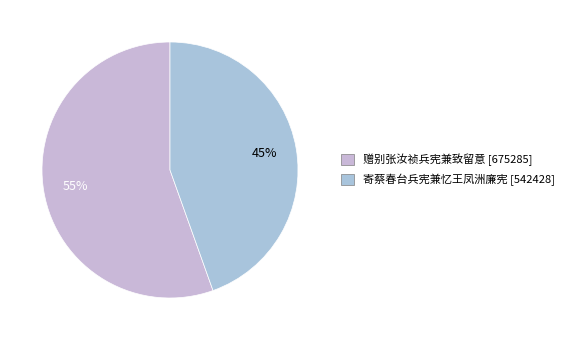

Combined, do 赠别张汝祯兵宪兼致留意 and 寄蔡春台兵宪兼忆王凤洲廉宪 account for over 50%?

Yes